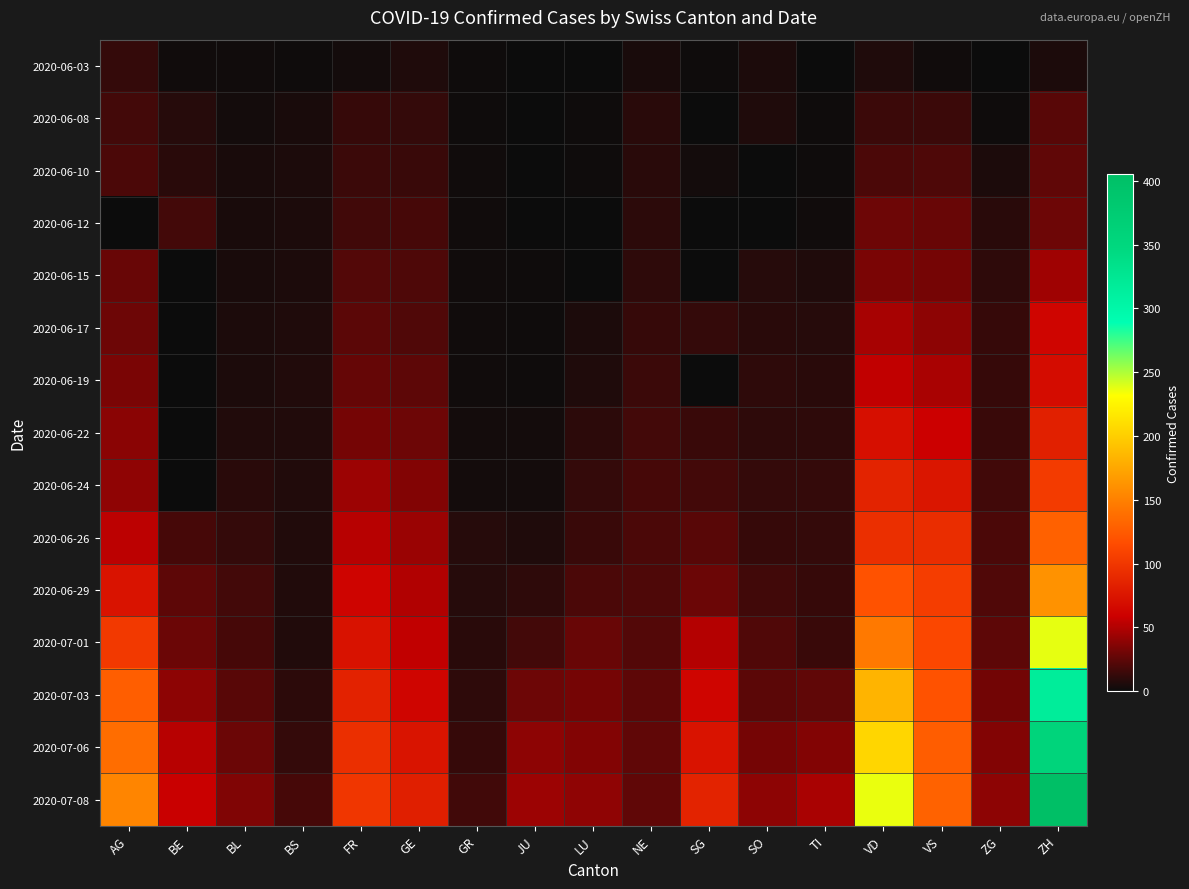

At how many categories does at least one series exceed 15?

17